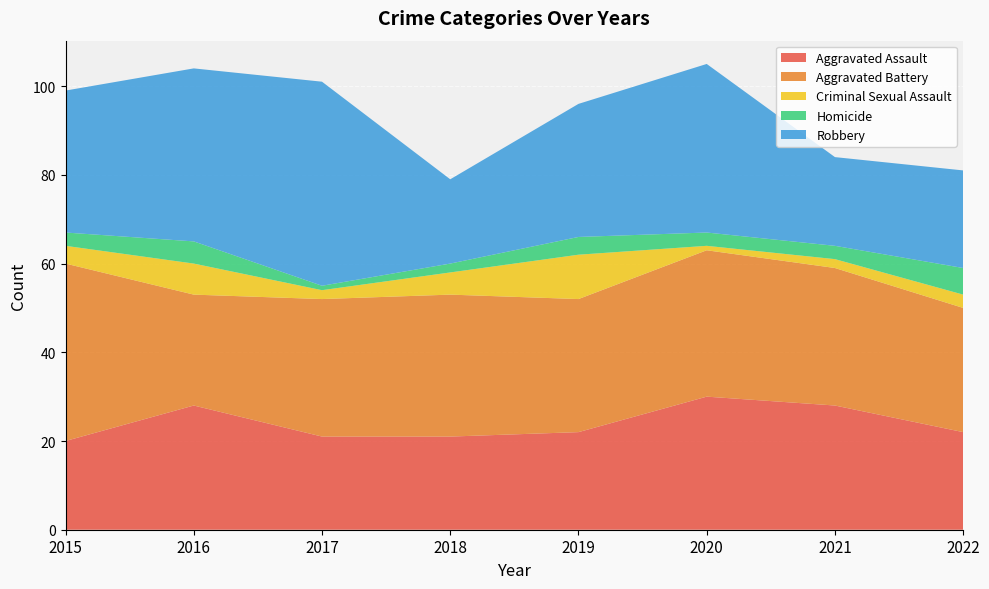

Reading left to right, extract all data points from this chart.

Aggravated Assault: 20	28	21	21	22	30	28	22
Aggravated Battery: 40	25	31	32	30	33	31	28
Criminal Sexual Assault: 4	7	2	5	10	1	2	3
Homicide: 3	5	1	2	4	3	3	6
Robbery: 32	39	46	19	30	38	20	22